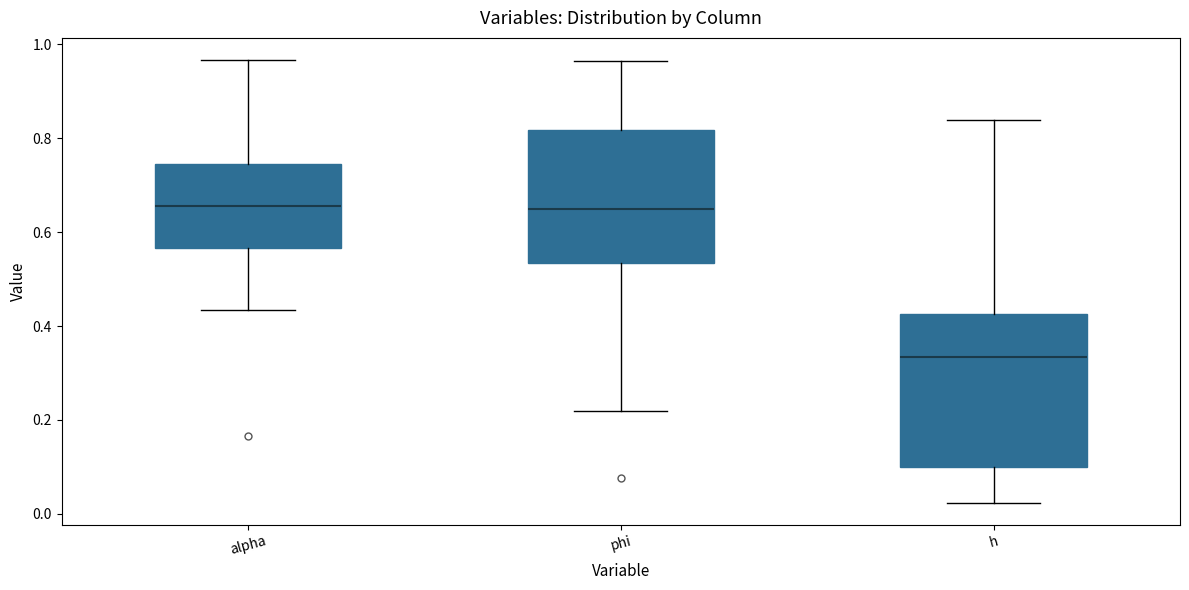

Which box's median line is the lowest?

h